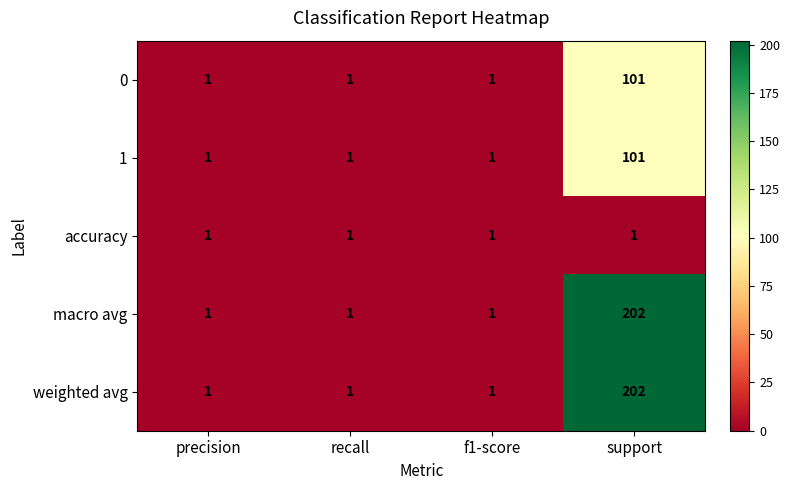

Reading left to right, extract all data points from this chart.

0: precision=1	recall=1	f1-score=1	support=101
1: precision=1	recall=1	f1-score=1	support=101
accuracy: precision=1	recall=1	f1-score=1	support=1
macro avg: precision=1	recall=1	f1-score=1	support=202
weighted avg: precision=1	recall=1	f1-score=1	support=202